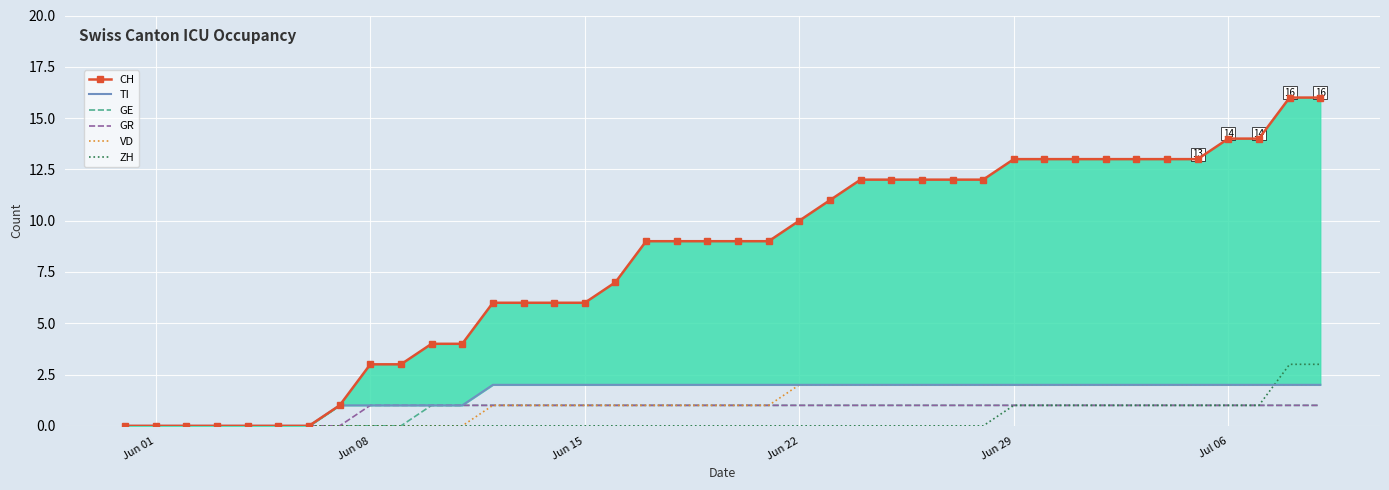

Which series ends up on top after the final intersection of ZH and VD?

ZH